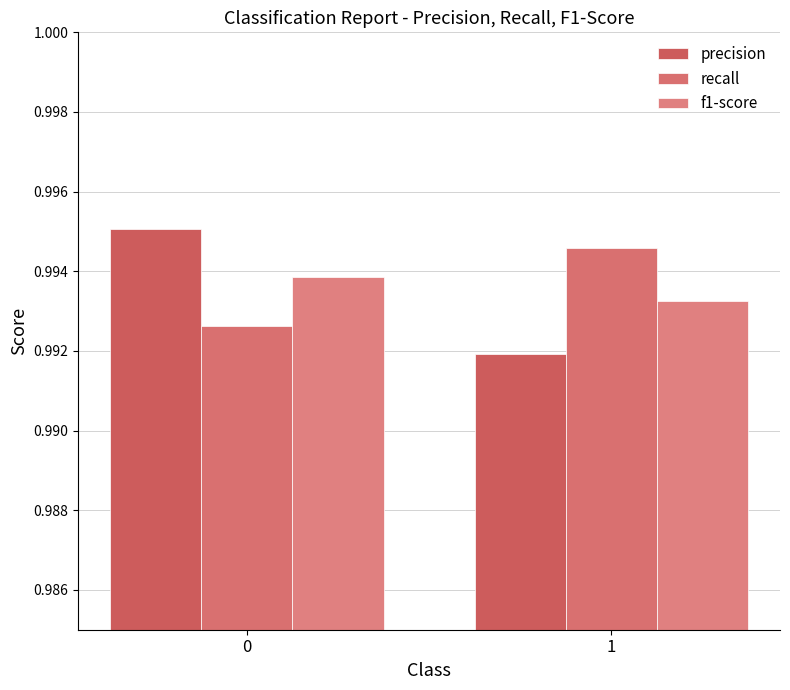

What are all the series names shown in the legend?

precision, recall, f1-score